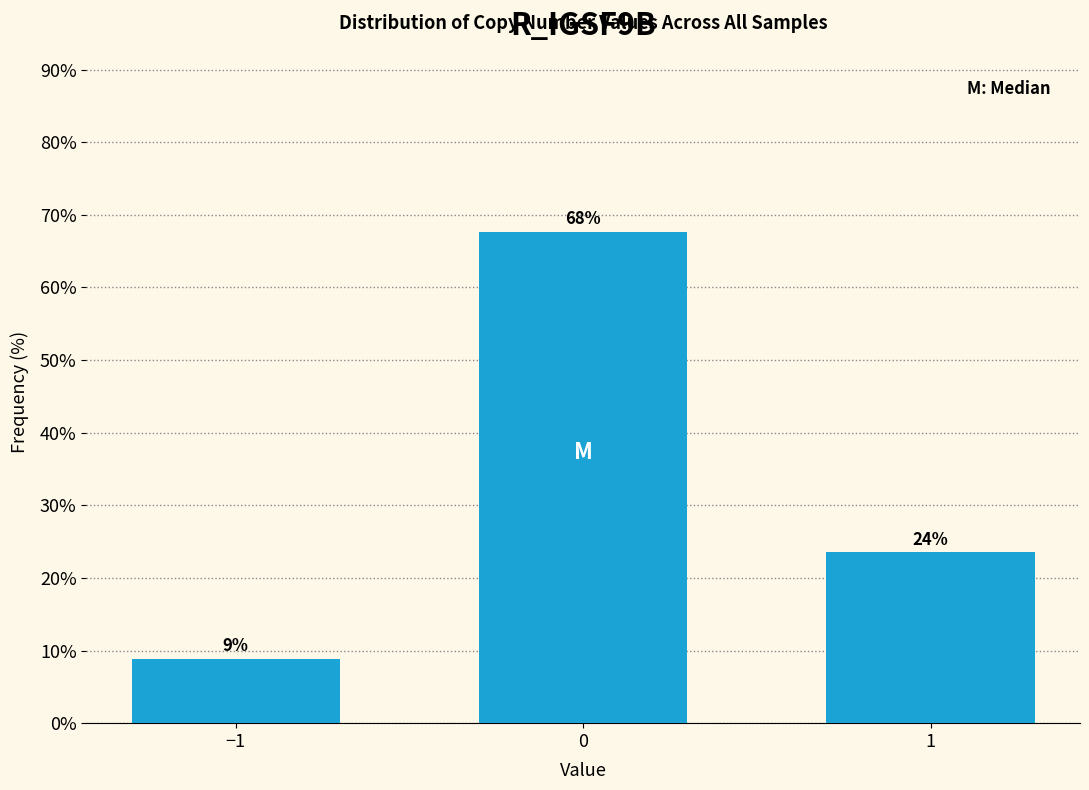

How many bars are there in total?

3